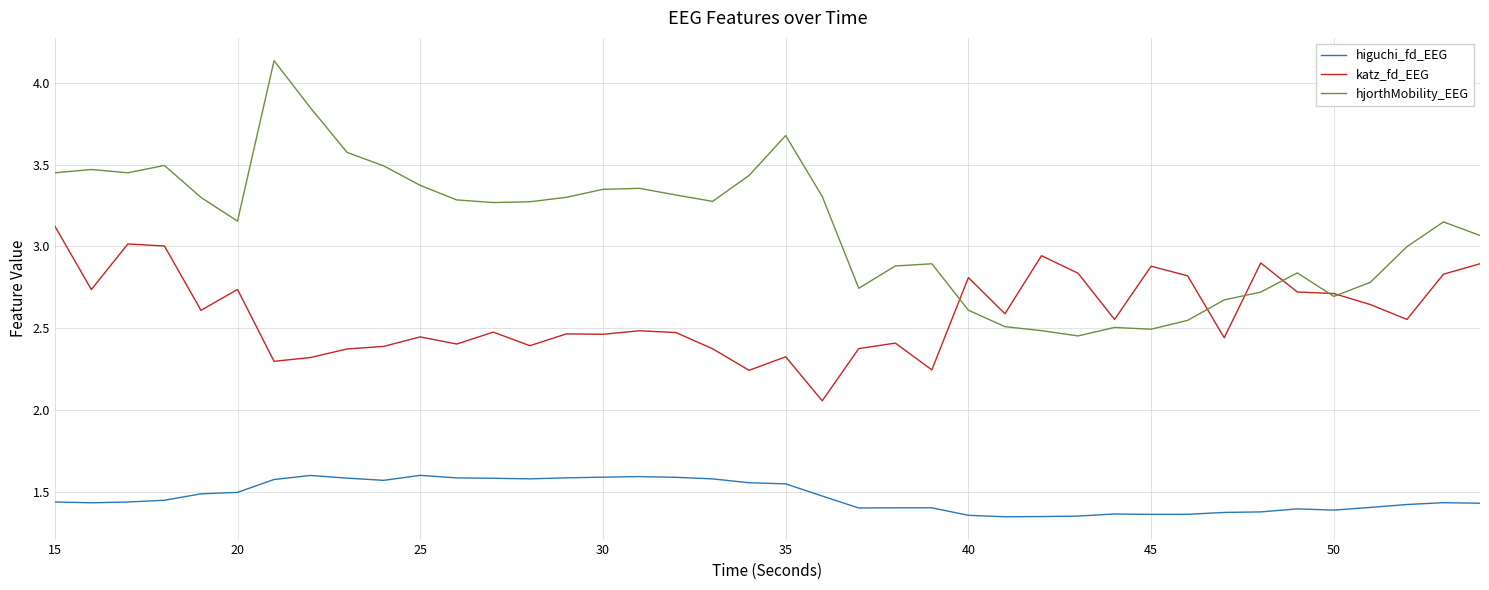

Rank the series by their maximum value, from lowest to highest.

higuchi_fd_EEG, katz_fd_EEG, hjorthMobility_EEG